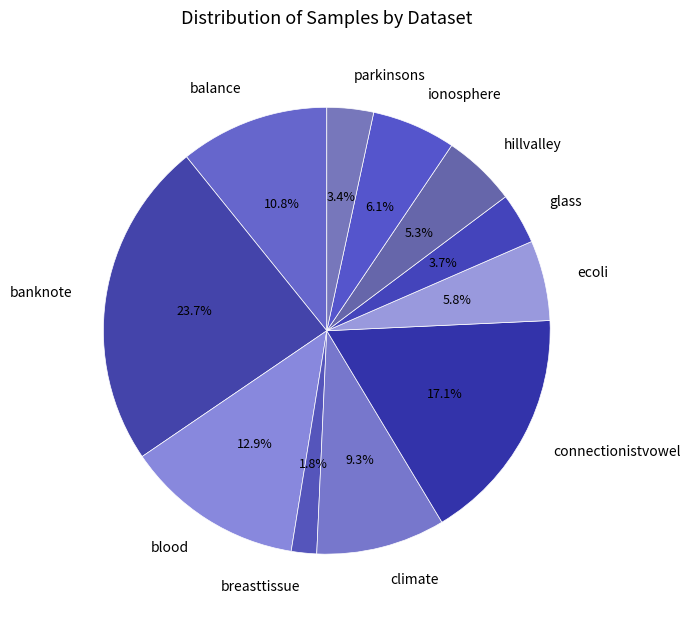

Is there a majority slice in this chart?

No